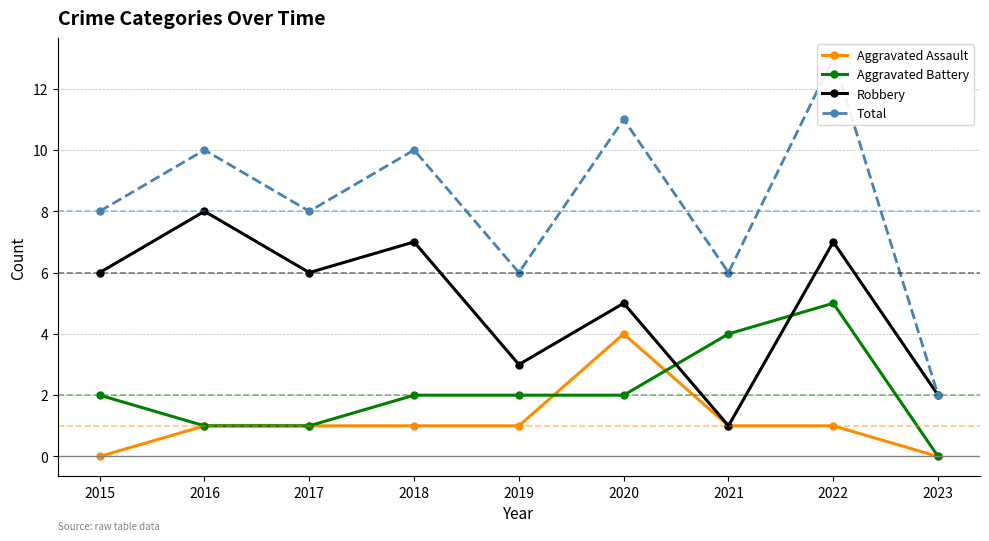

What is the value of the Aggravated Battery point at the 4th from the left?

2